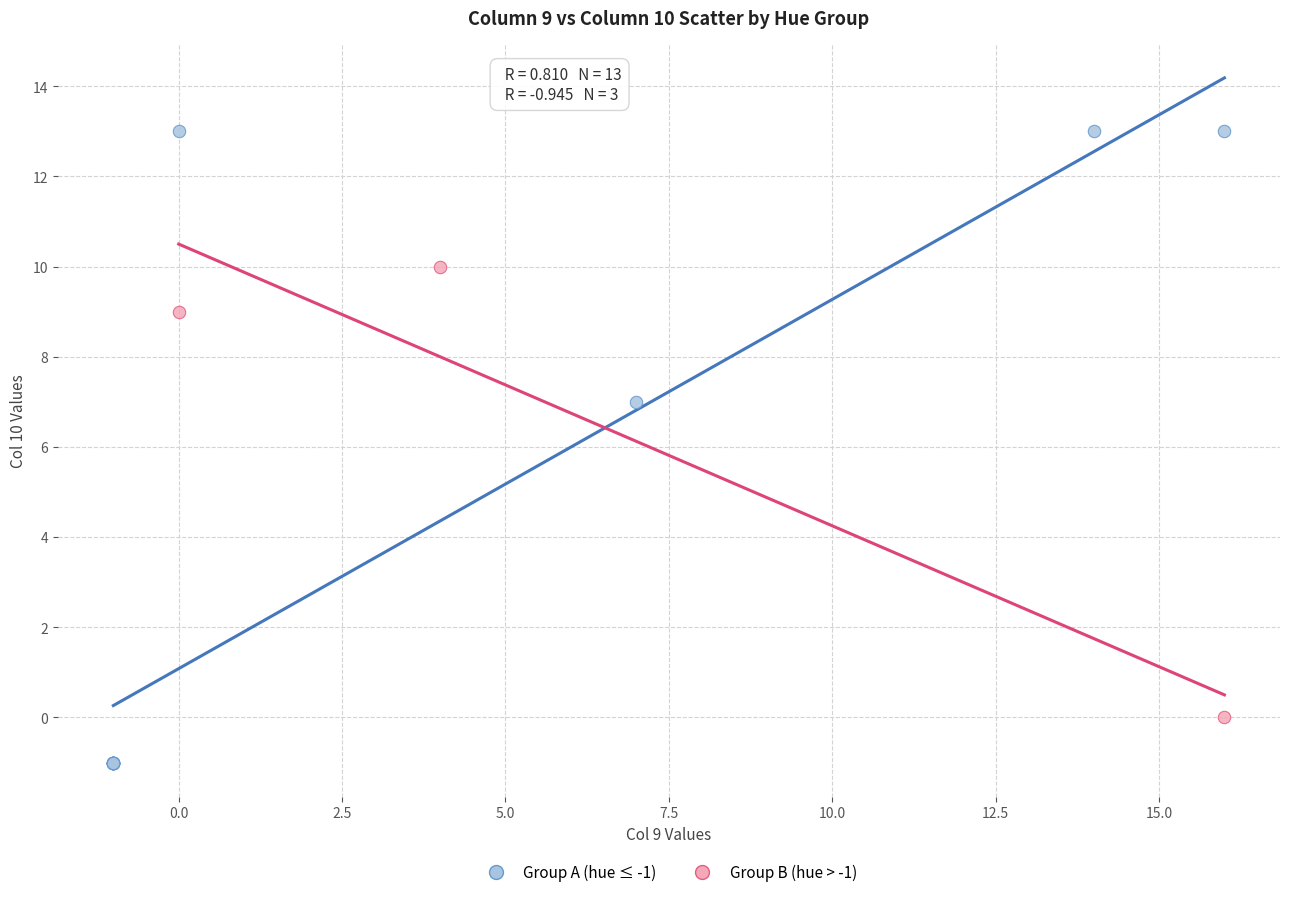

Which series contains the lowest Y value?

Group A (hue ≤ -1)